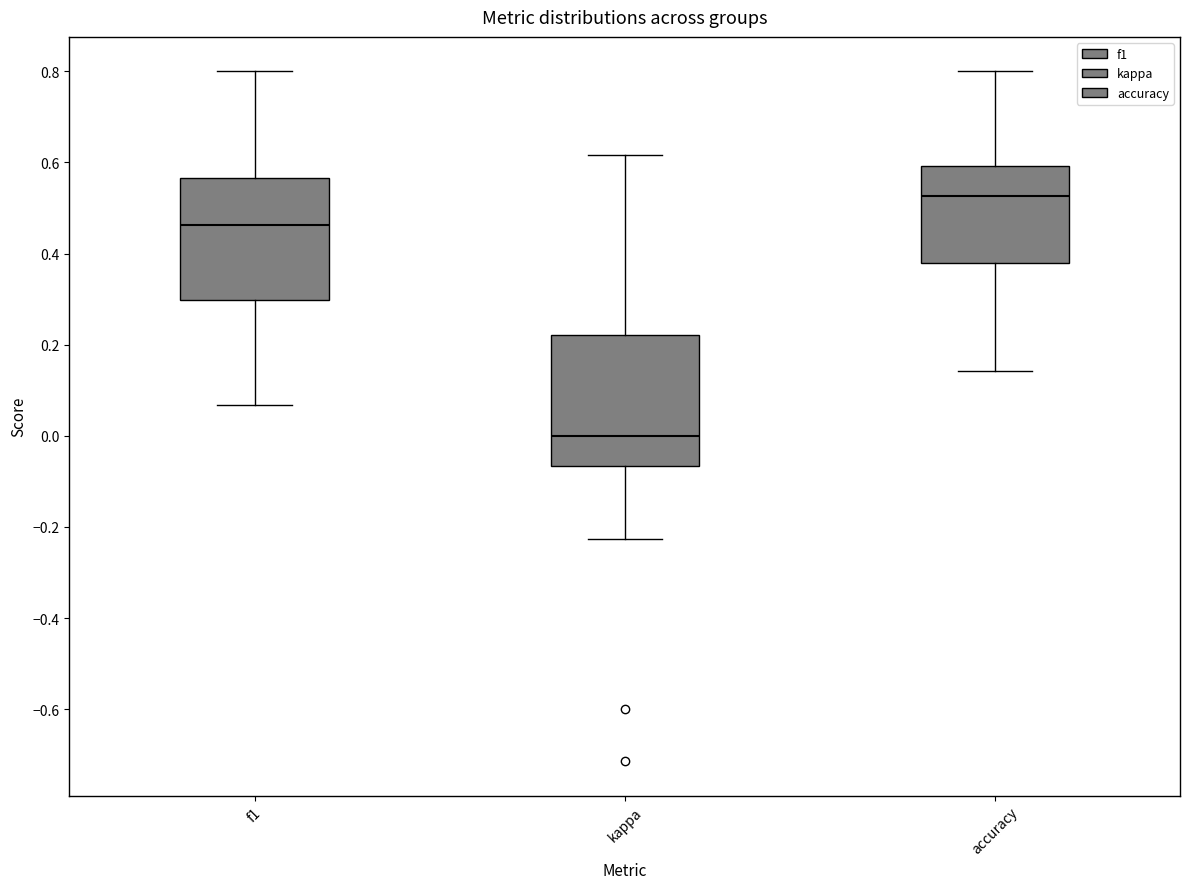

Reading left to right, transcribe this box plot: for each box, give where its median line is, the range the box spans, and where its two whiskers end, as read against the y-axis. The values are not printed on the chart, so give them approximately, as read against the axis.

f1: median 0.46, box 0.30 to 0.56, whiskers 0.06 to 0.80
kappa: median 0.00, box -0.06 to 0.22, whiskers -0.22 to 0.62
accuracy: median 0.52, box 0.38 to 0.60, whiskers 0.14 to 0.80